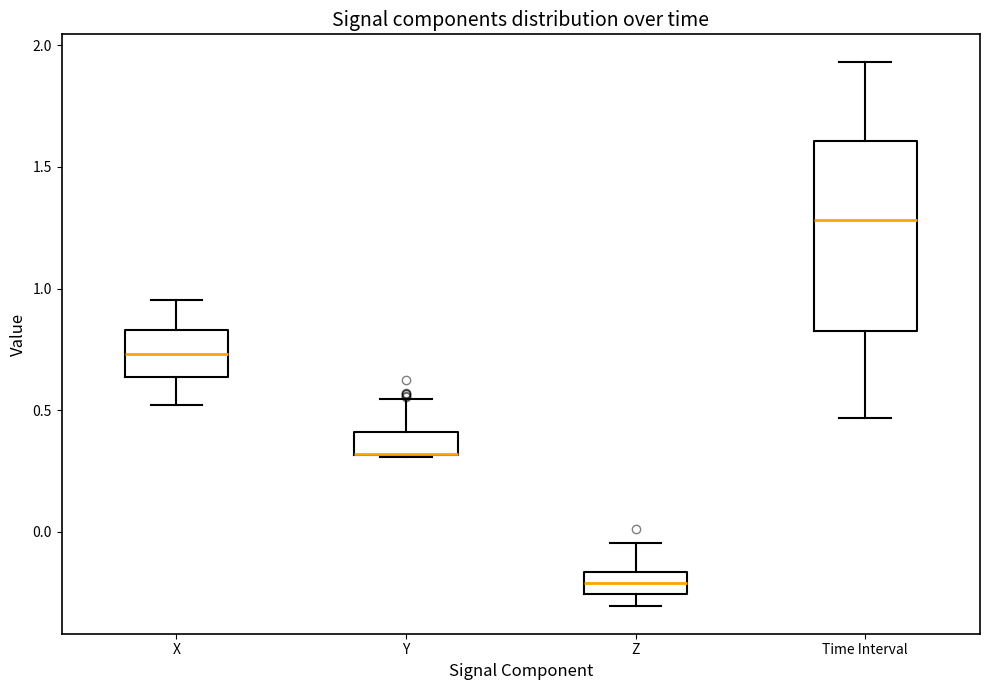

Where does the lower whisker of the box for X end on the y-axis? The values are not printed on the chart, so give them approximately, as read against the axis.

0.50